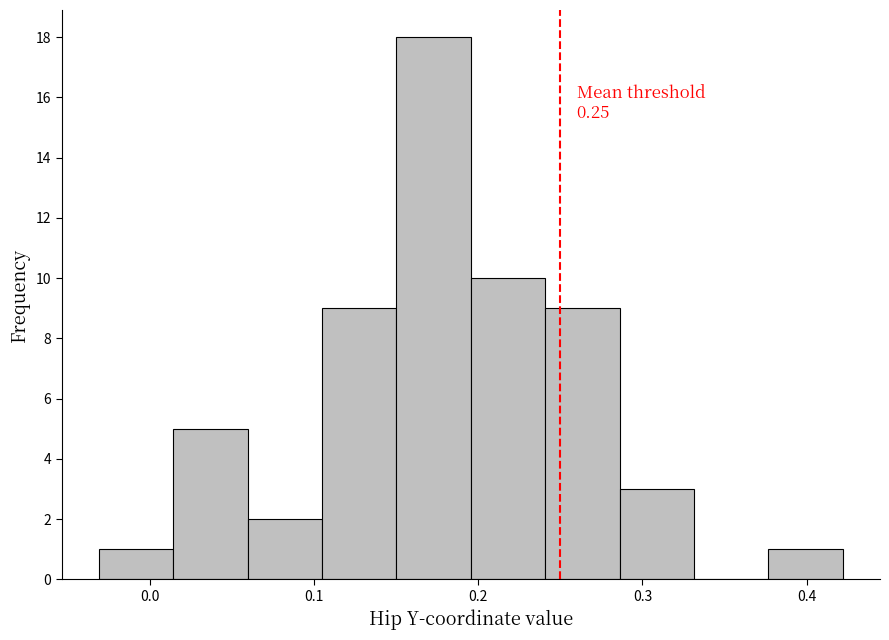

Over which range of the x-axis is the bar tallest?

0.15 to 0.20